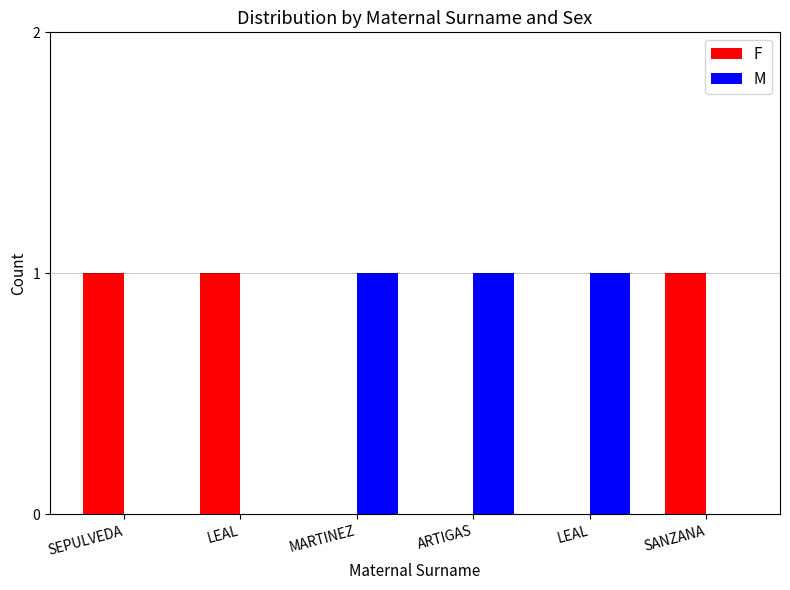

List the labels in order of M value, smallest first.

SEPULVEDA, LEAL, SANZANA, MARTINEZ, ARTIGAS, LEAL